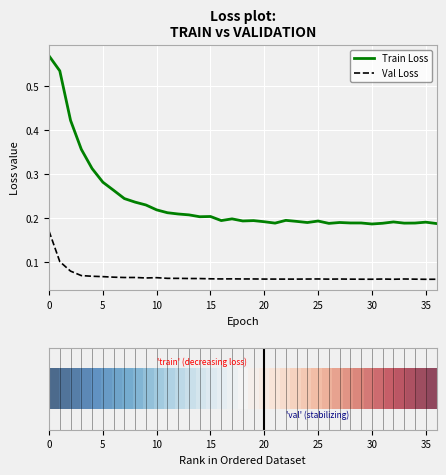

At how many categories does at least one series exceed 0?

37